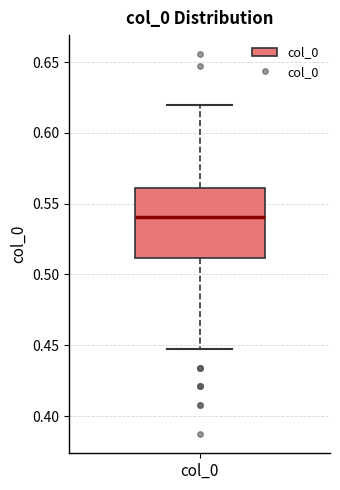

Transcribe this box plot: give where the median line is, the range the box spans, and where the two whiskers end, as read against the y-axis. The values are not printed on the chart, so give them approximately, as read against the axis.

median 0.540, box 0.510 to 0.560, whiskers 0.445 to 0.620